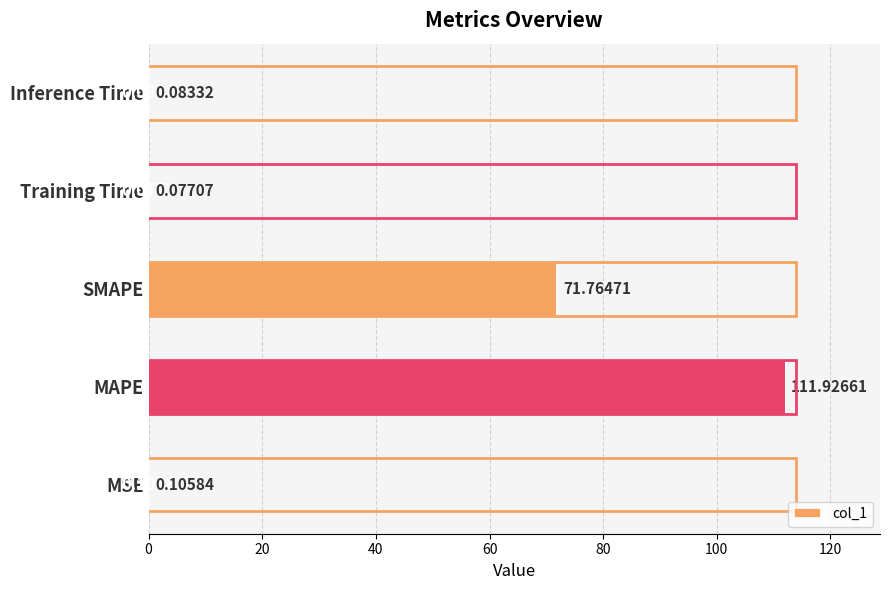

Are the bars grouped side by side (vs. stacked)?

No